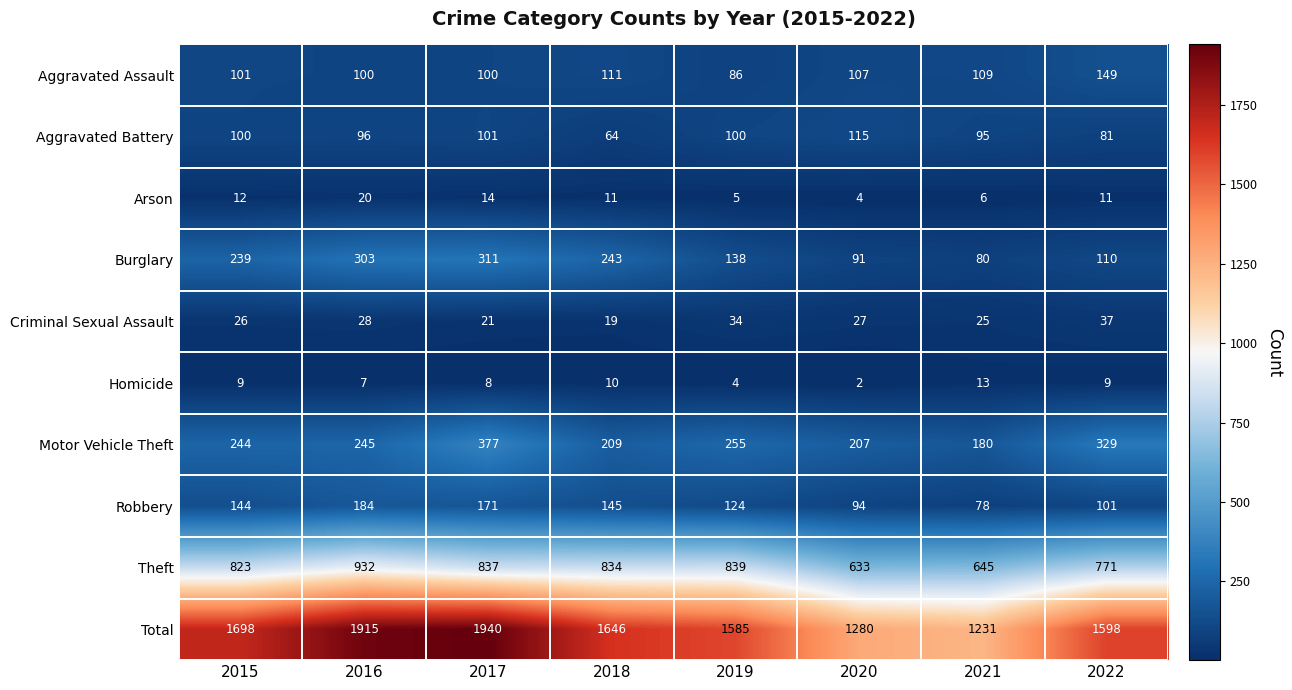

At 2018, list the series in order from smallest to largest.

Homicide, Arson, Criminal Sexual Assault, Aggravated Battery, Aggravated Assault, Robbery, Motor Vehicle Theft, Burglary, Theft, Total